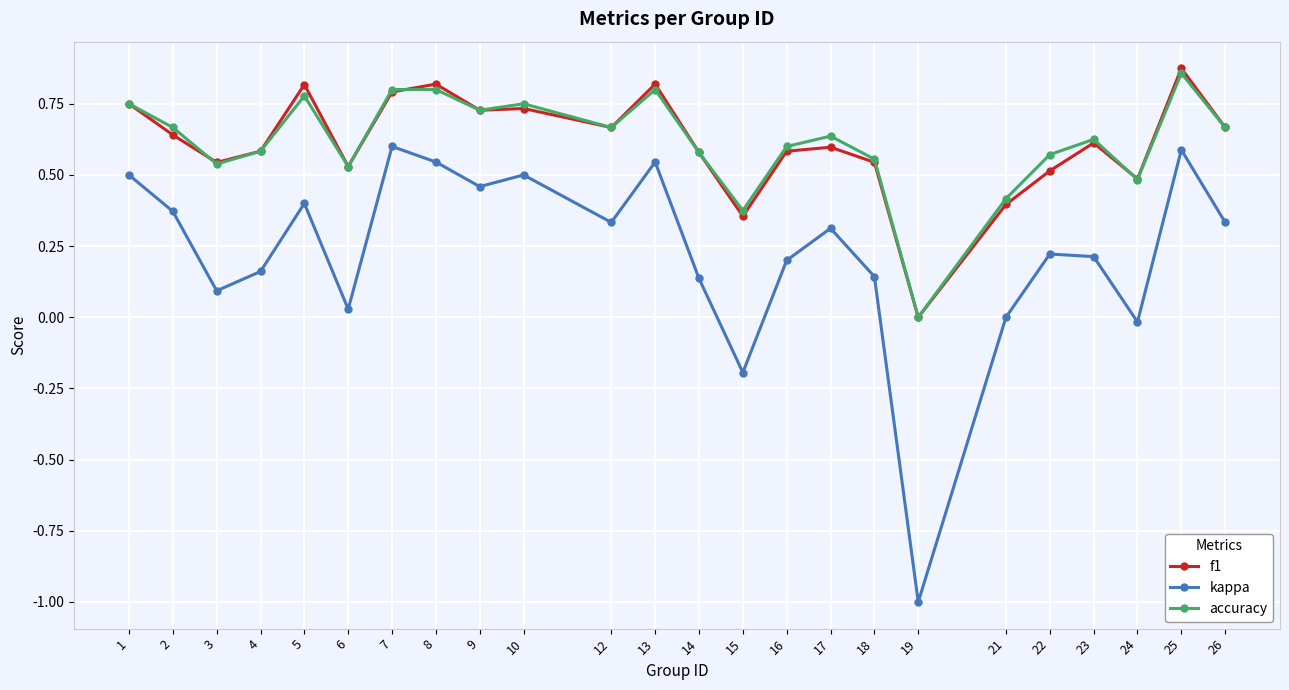

Is it true that accuracy equals 1.0 at 16?

False